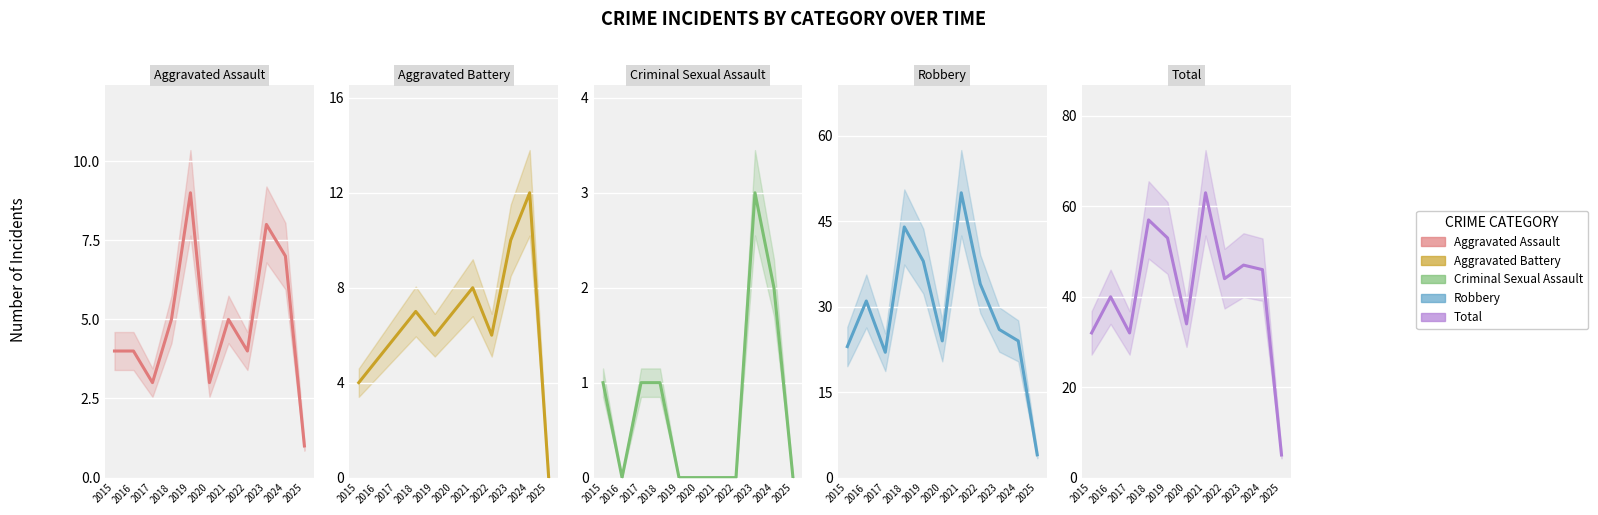

Where is the first local minimum for Robbery?

2017